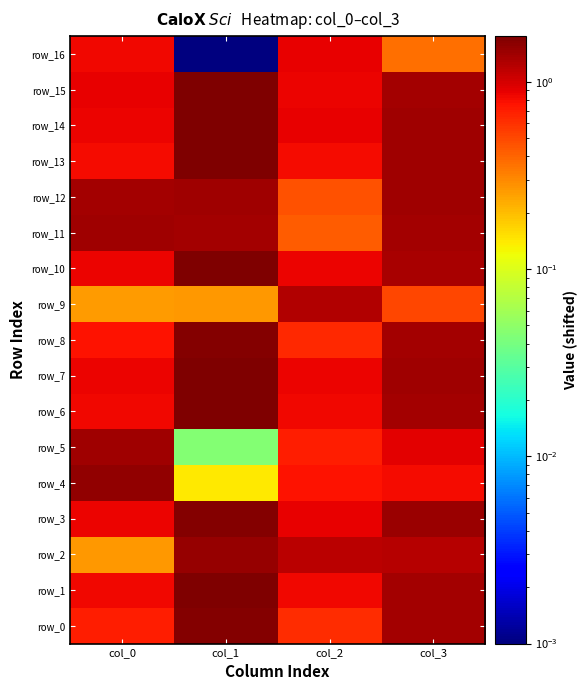

Is it true that row_5 equals 1.4 at col_0?

True